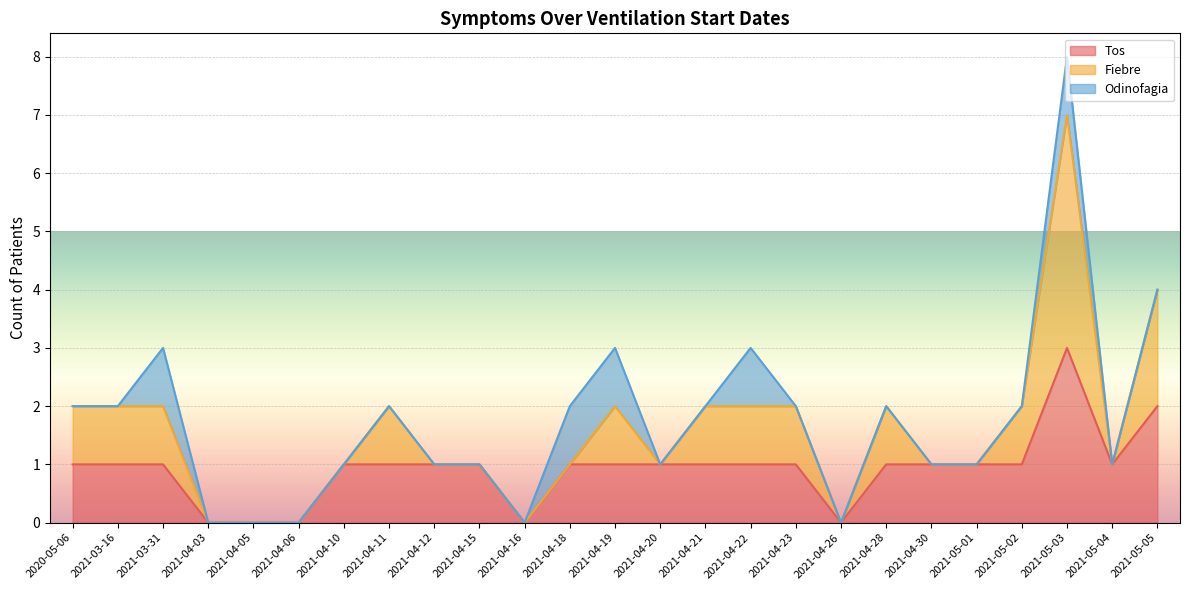

Is the value of Tos at 2021-04-26 greater than the value of Odinofagia at 2021-04-22?

No